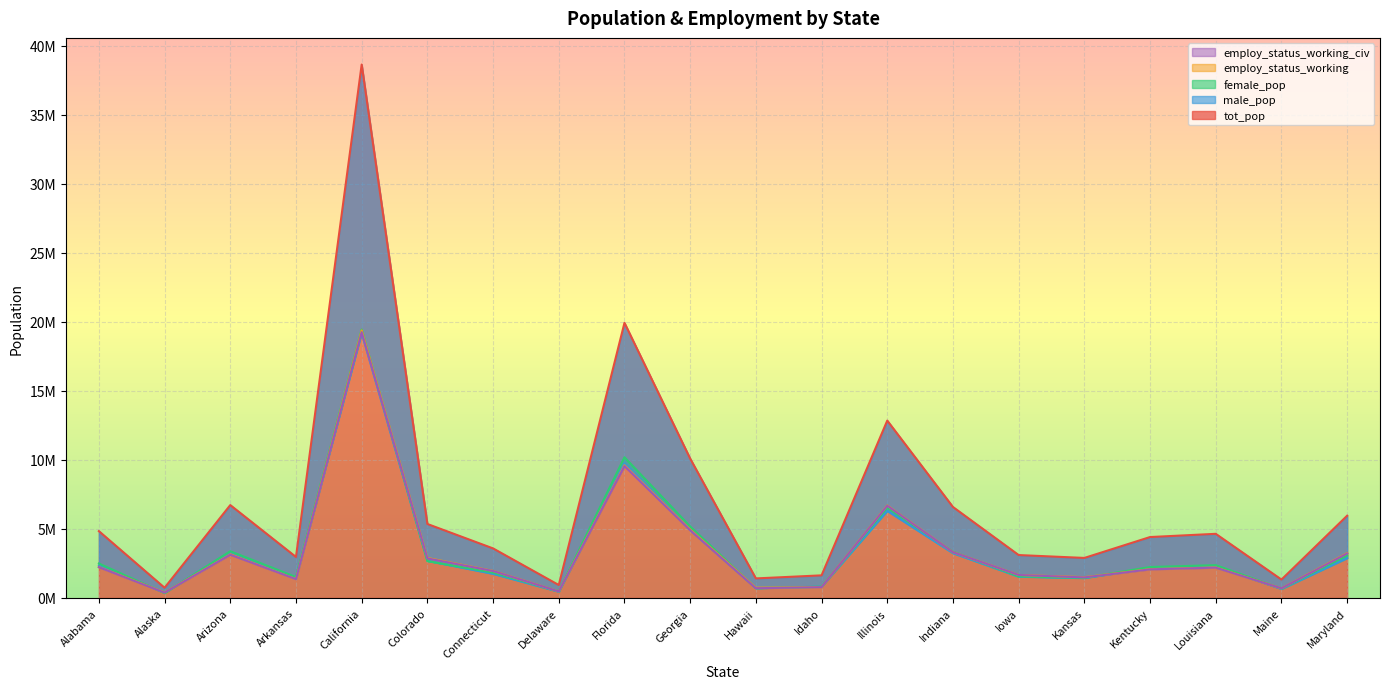

What is the minimum value for male_pop?

385296